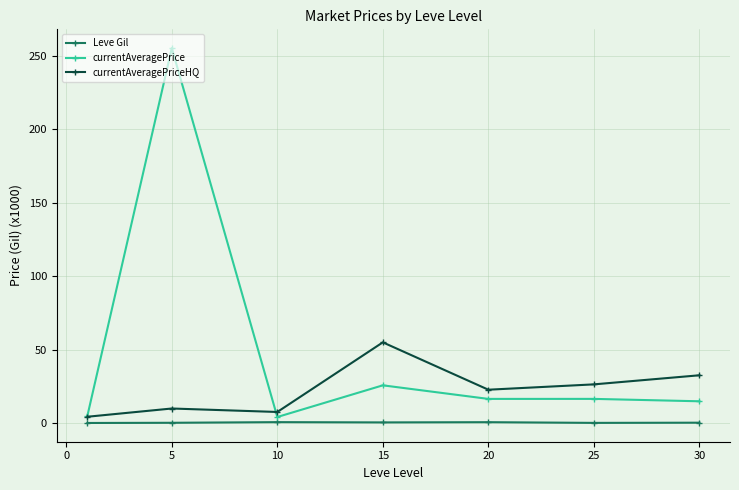

True or false: Leve Gil and currentAveragePrice intersect in this chart.

False